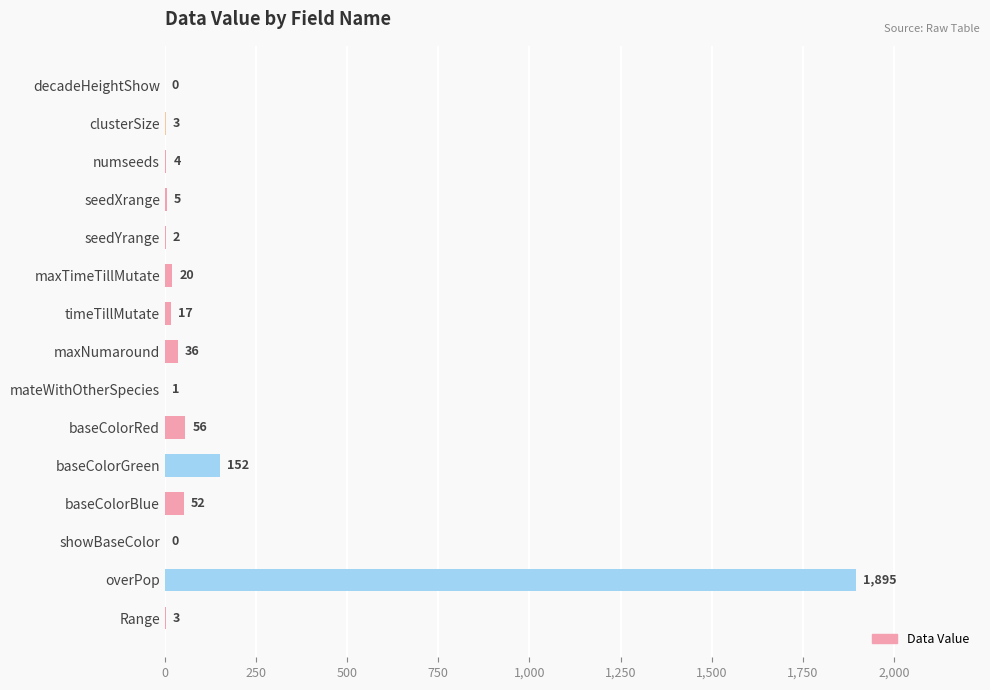

What is the maximum value shown in the chart?

1895